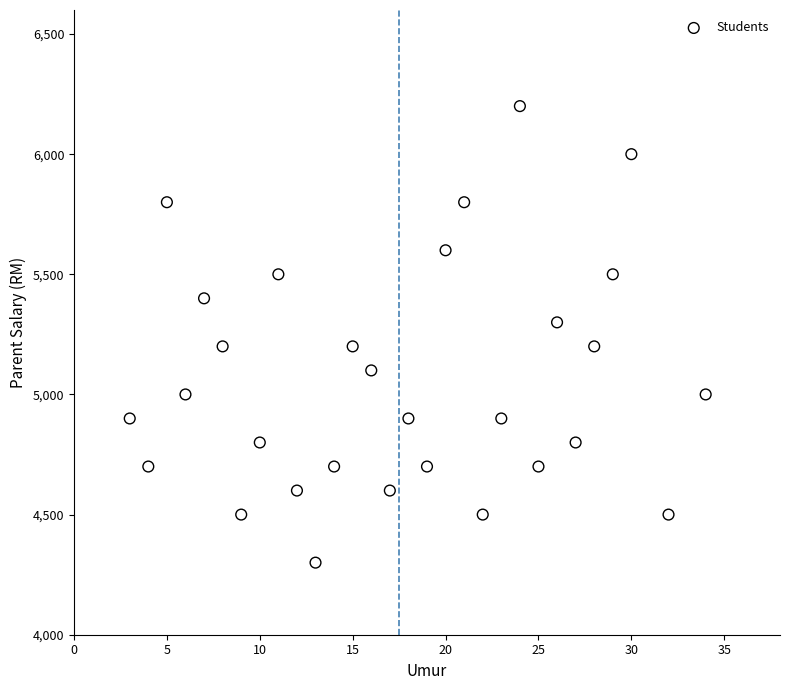

What is the range of Y values (max minus min)?

1900